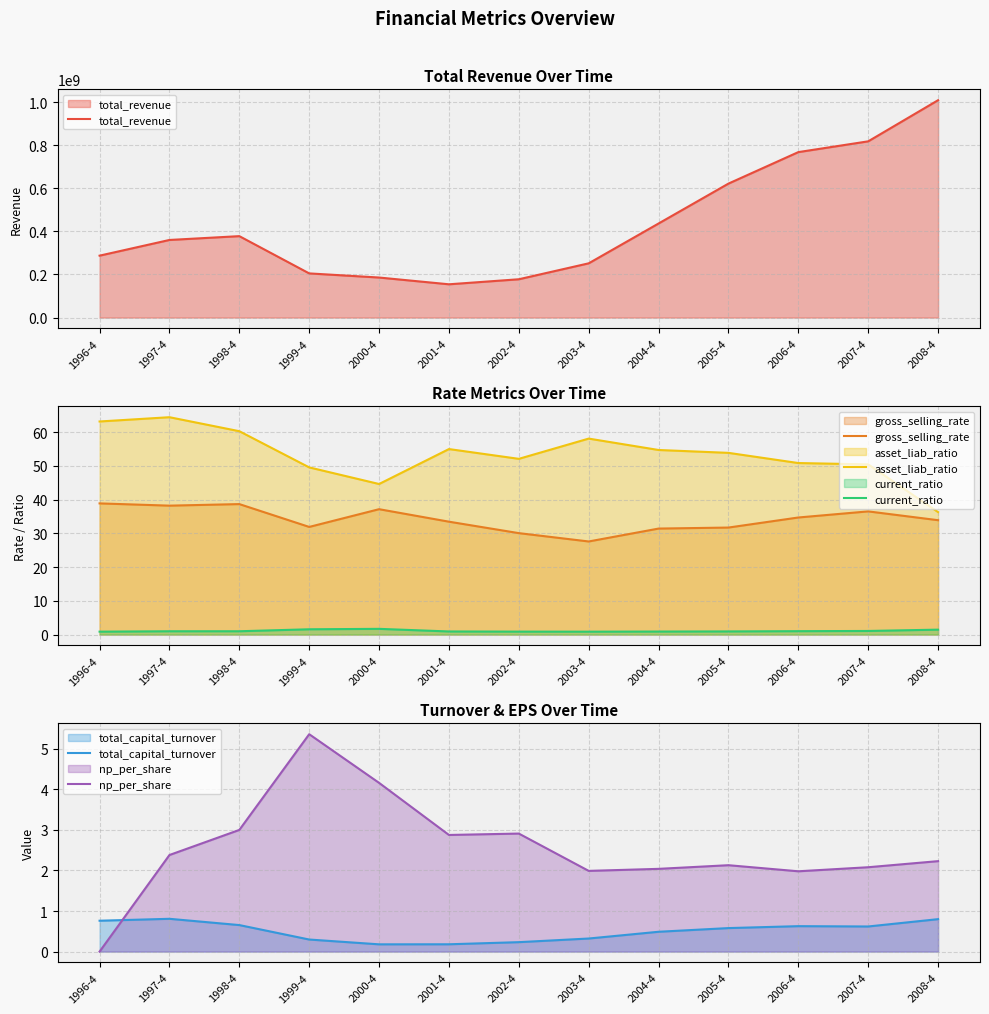

How many interior local valleys does the np_per_share series have?

3